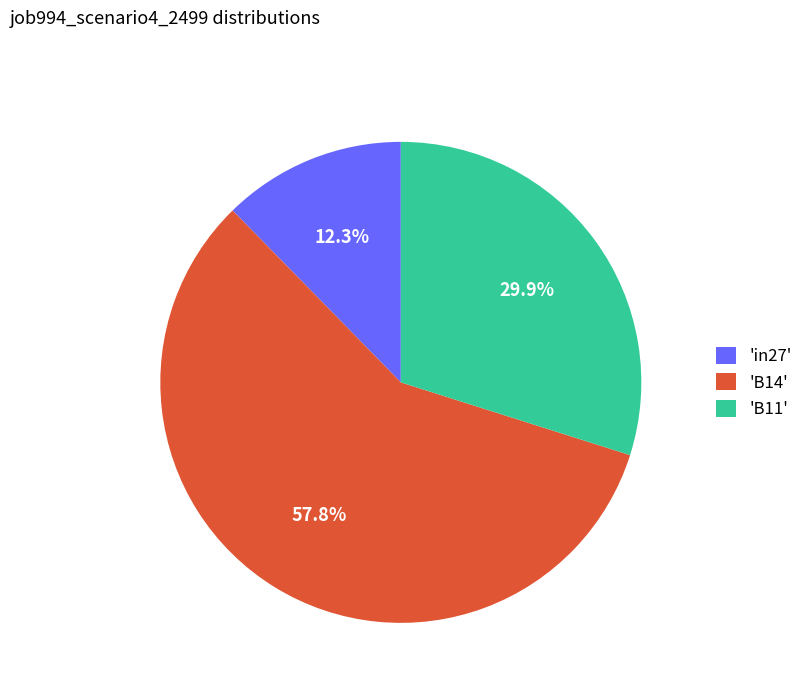

How many slices are in this pie chart?

3